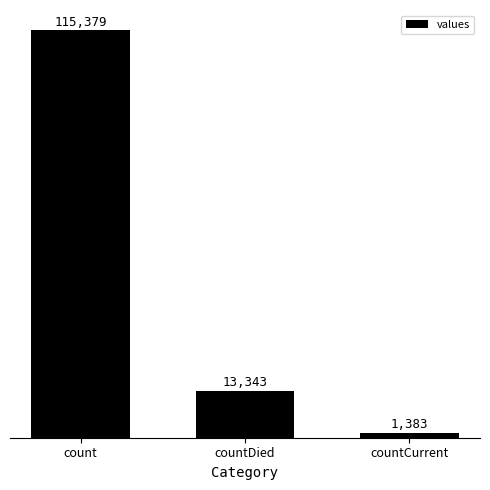

Which has a higher value, countDied or countCurrent?

countDied